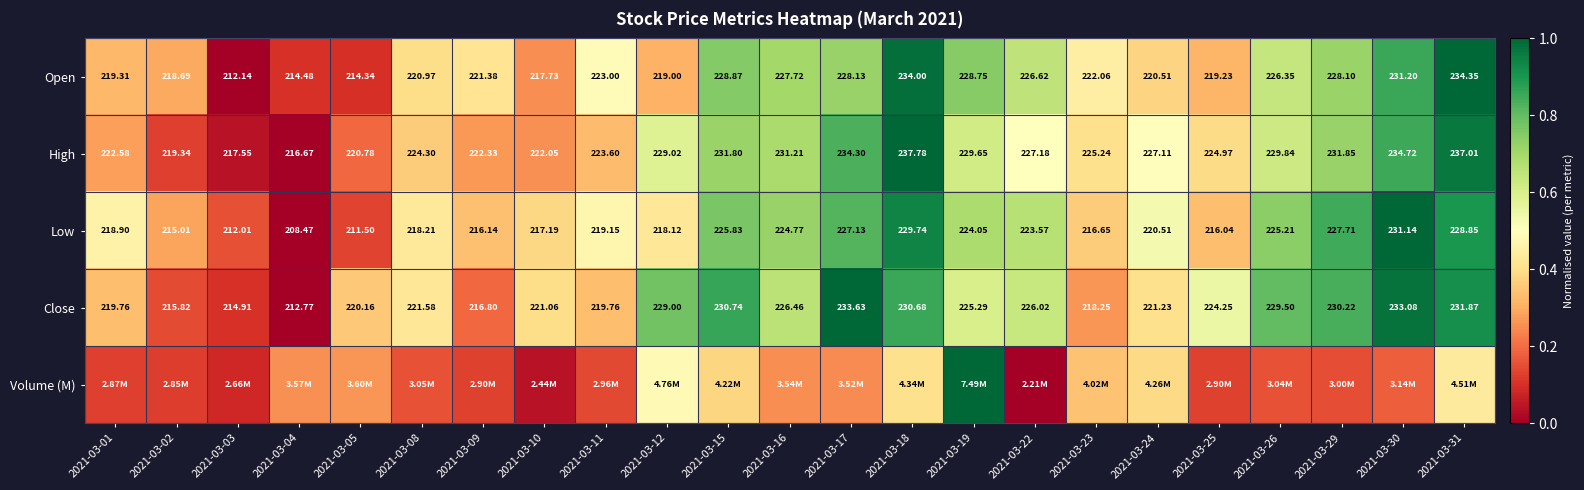

Is the value of Low at 2021-03-23 greater than the value of High at 2021-03-09?

No